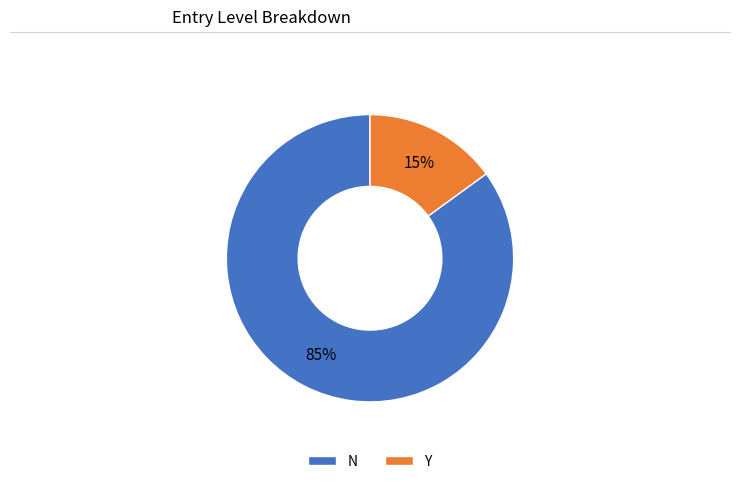

Between N and Y, which is larger?

N